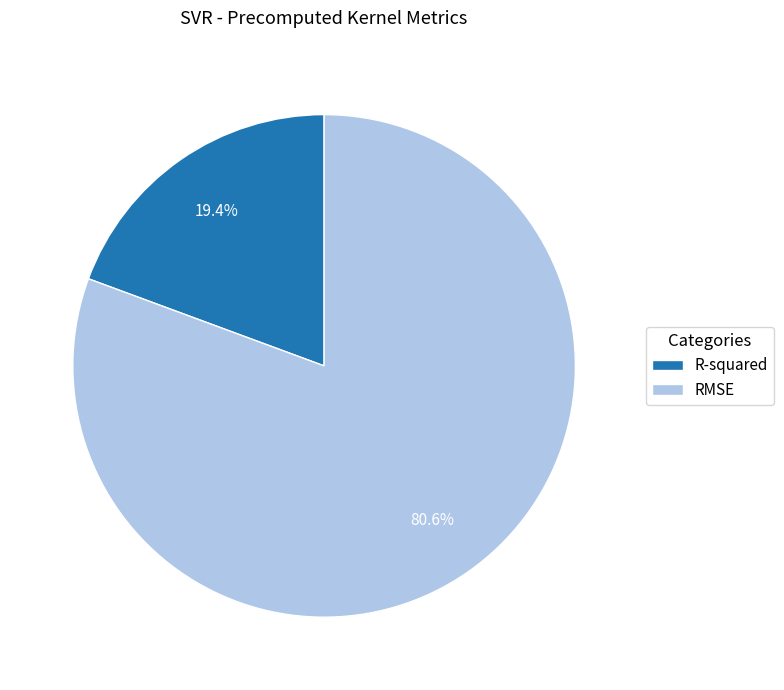

To the nearest percent, what percentage of the pie is RMSE?

81%